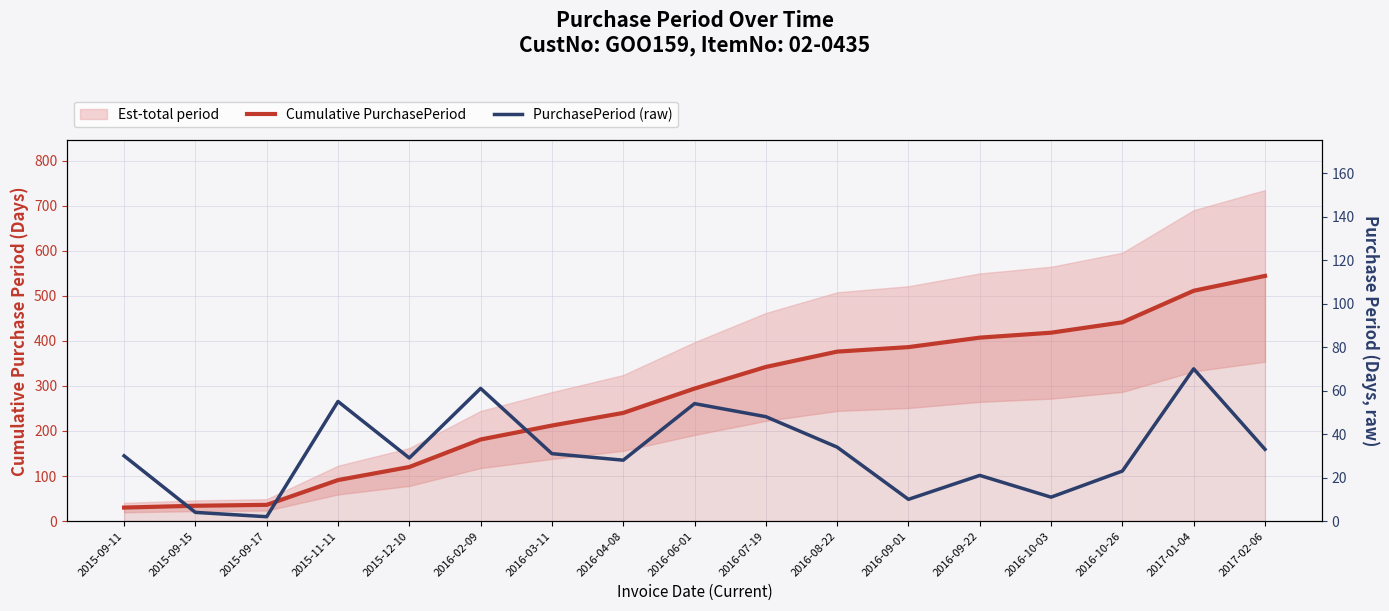

What is the sum of the Cumulative PurchasePeriod values at 2015-09-17 and 2016-10-26?

477